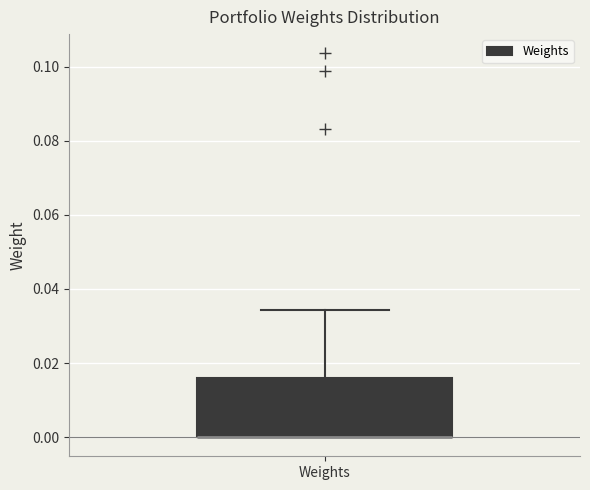

Transcribe this box plot: give where the median line is, the range the box spans, and where the two whiskers end, as read against the y-axis. The values are not printed on the chart, so give them approximately, as read against the axis.

median 0.000 (drawn on the box's lower edge), box 0.000 to 0.016, whiskers 0.000 to 0.034